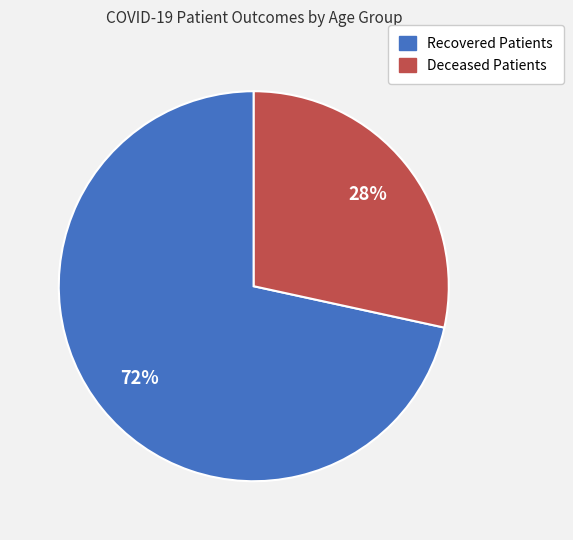

To the nearest percent, what percentage of the pie is Deceased Patients?

28%